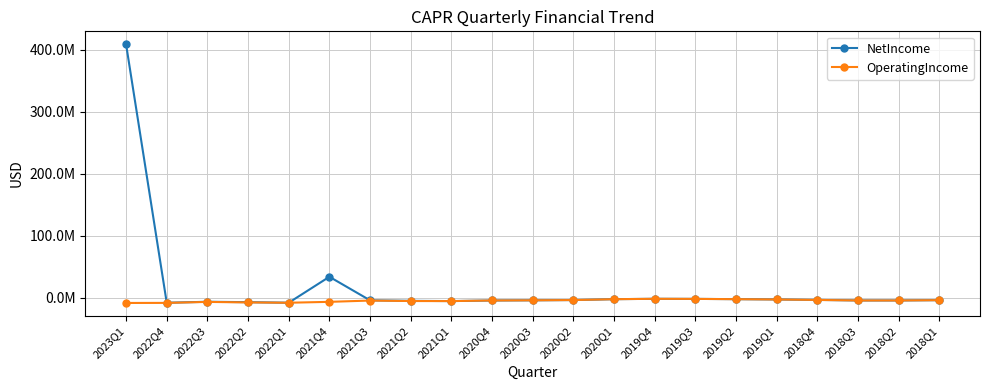

At which label does NetIncome reach its peak?

2023Q1